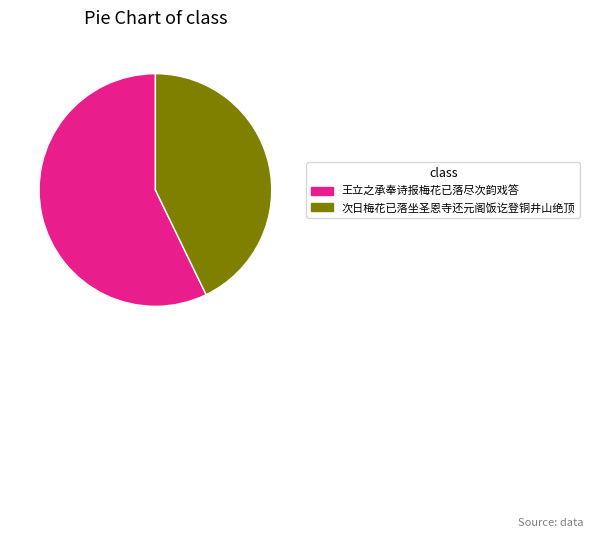

Combined, do 王立之承奉诗报梅花已落尽次韵戏答 and 次日梅花已落坐圣恩寺还元阁饭讫登铜井山绝顶 account for over 50%?

Yes